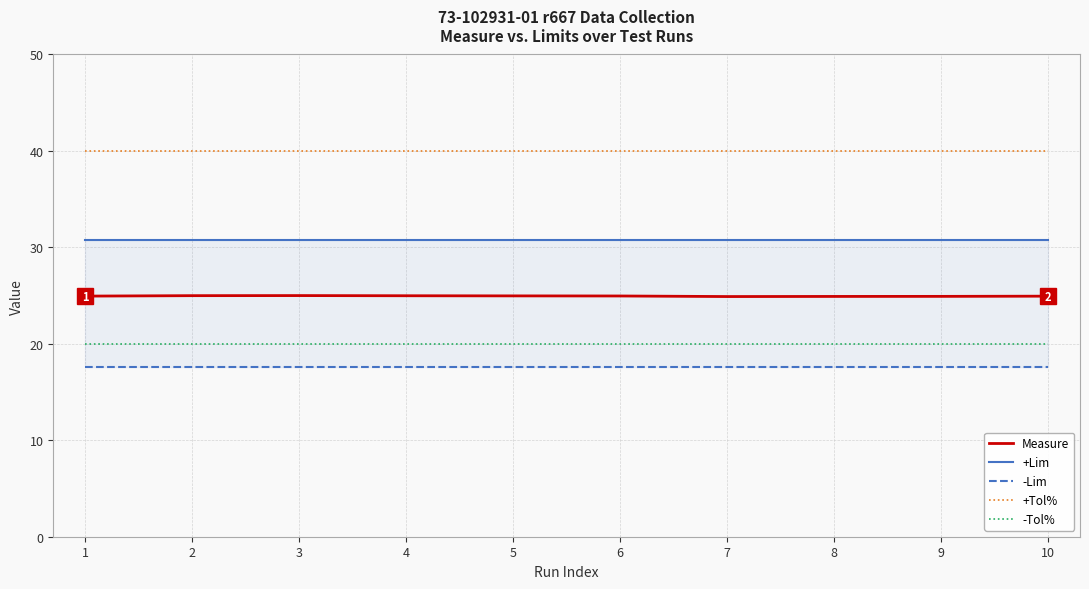

Which series has the widest spread of values?

Measure